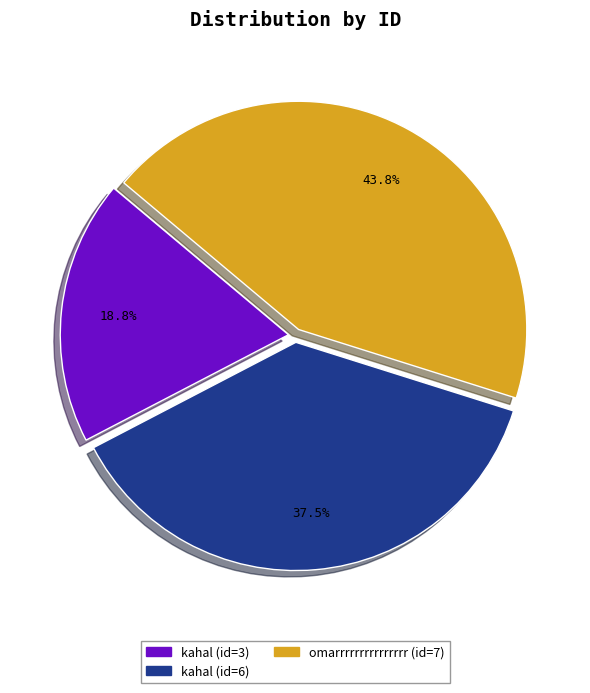

To the nearest percent, what portion does omarrrrrrrrrrrrrrr (id=7) represent?

44%